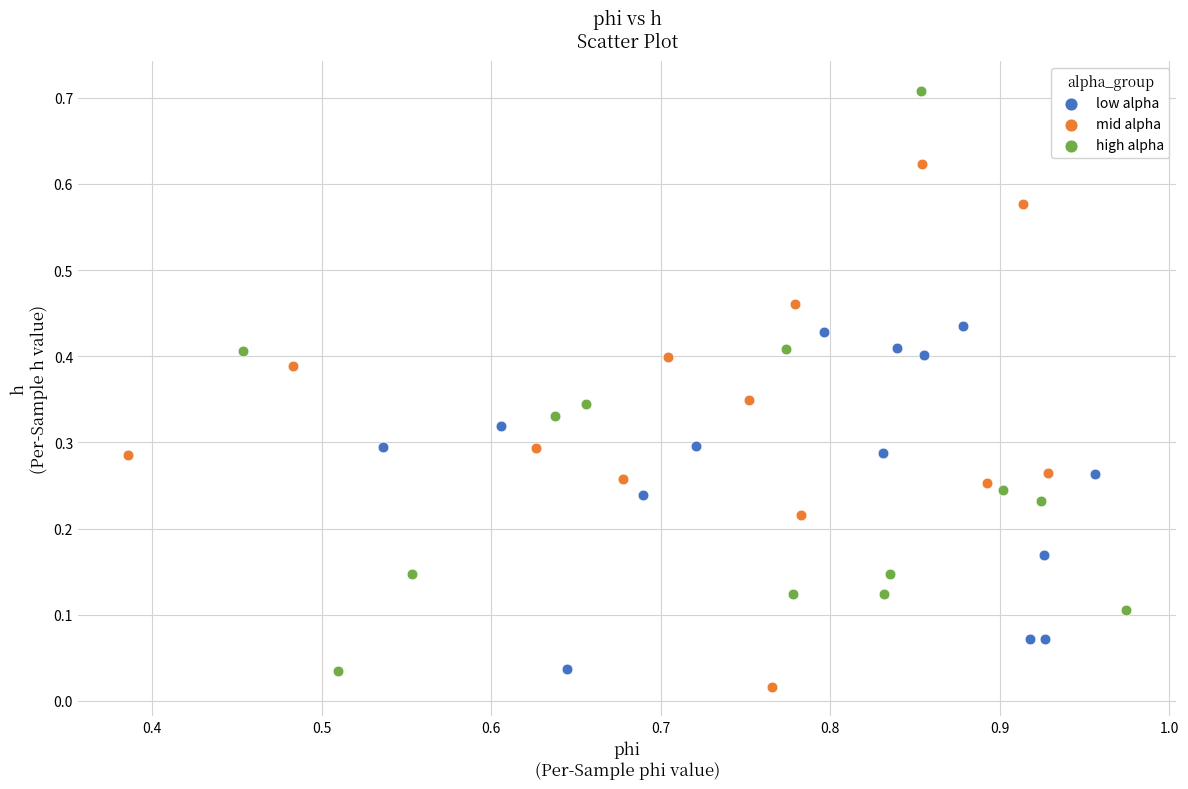

Which series has the largest Y range (max minus min)?

high alpha